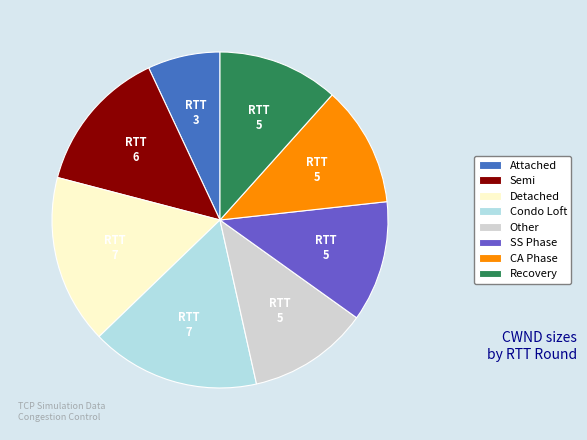

Is the sum of Attached and SS Phase greater than half?

No